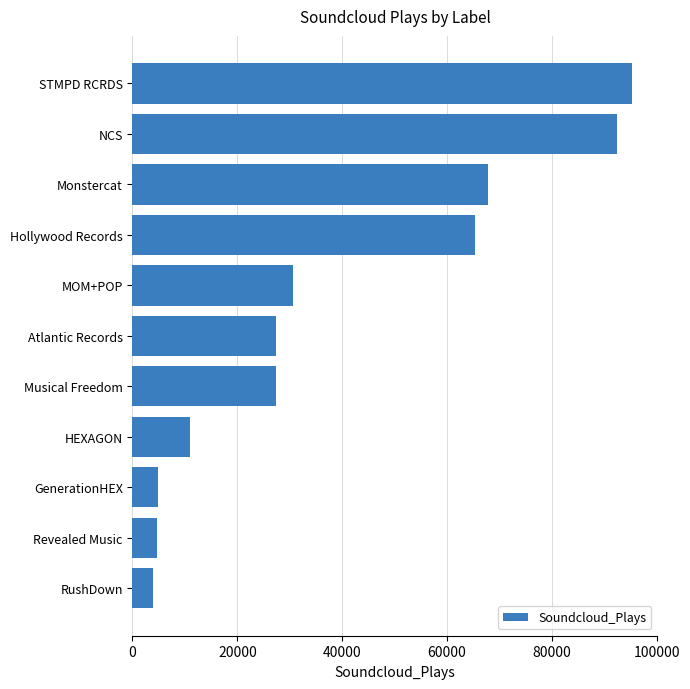

Approximately how many times larger is the value at GenerationHEX compared to Revealed Music?

1.0